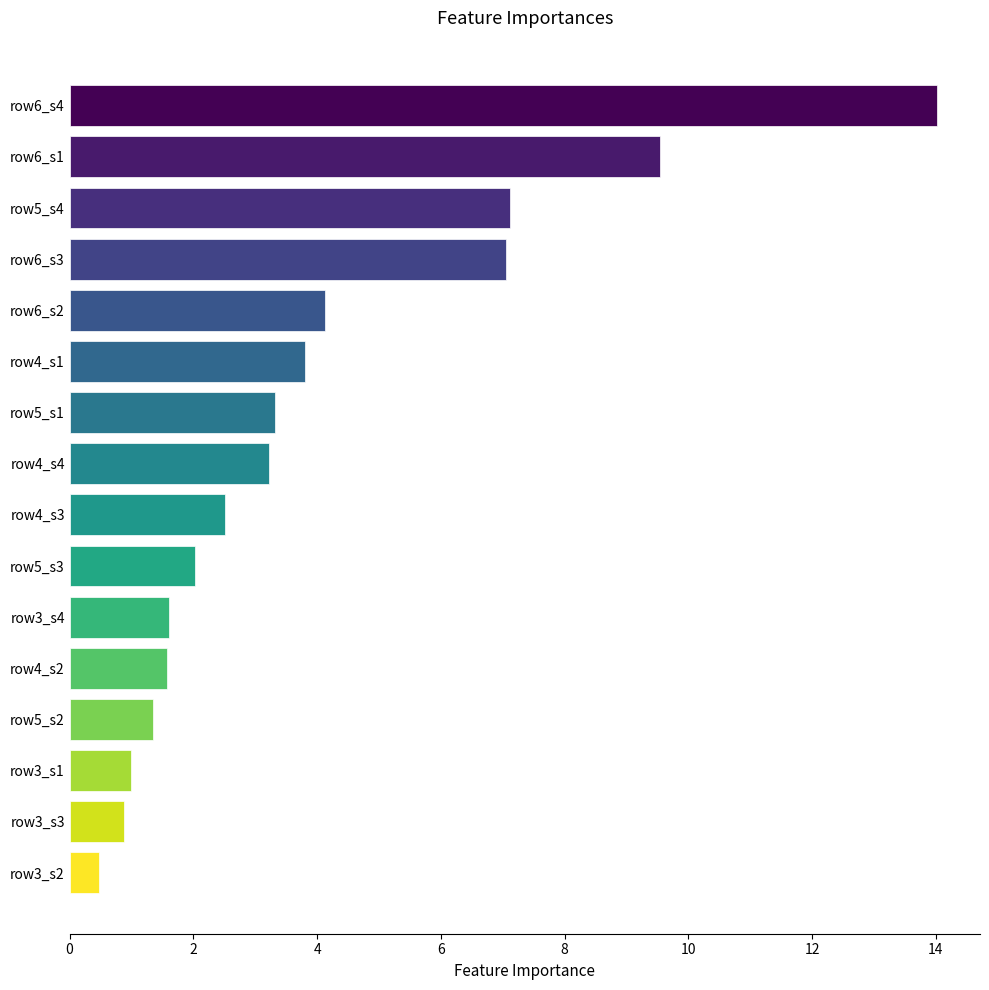

What is the label of the 9th bar from the bottom?

row4_s4